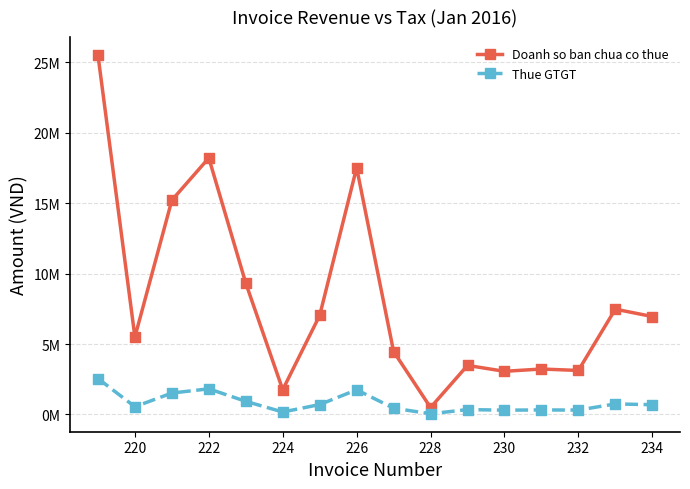

What are all the series names shown in the legend?

Doanh so ban chua co thue, Thue GTGT